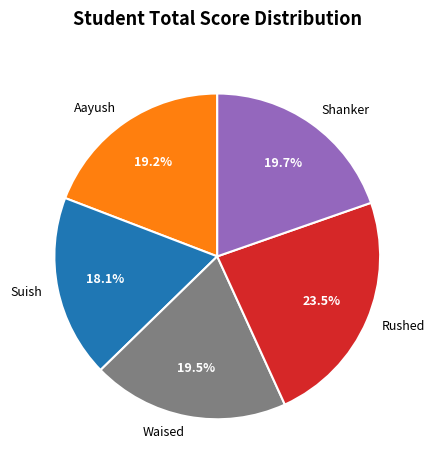

To the nearest percent, what is the difference between the largest and smallest slice percentages?

5%